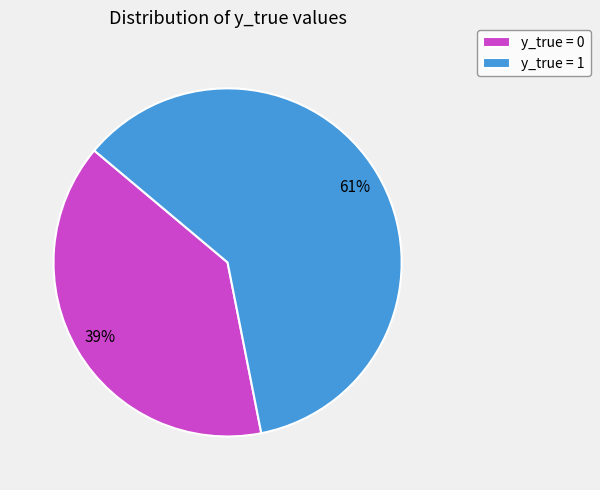

Which category has the smallest portion of the pie?

y_true = 0